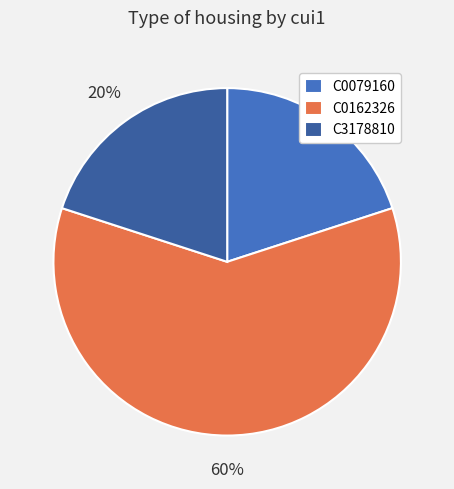

The C0079160 slice represents 20% of the pie. True or false?

True